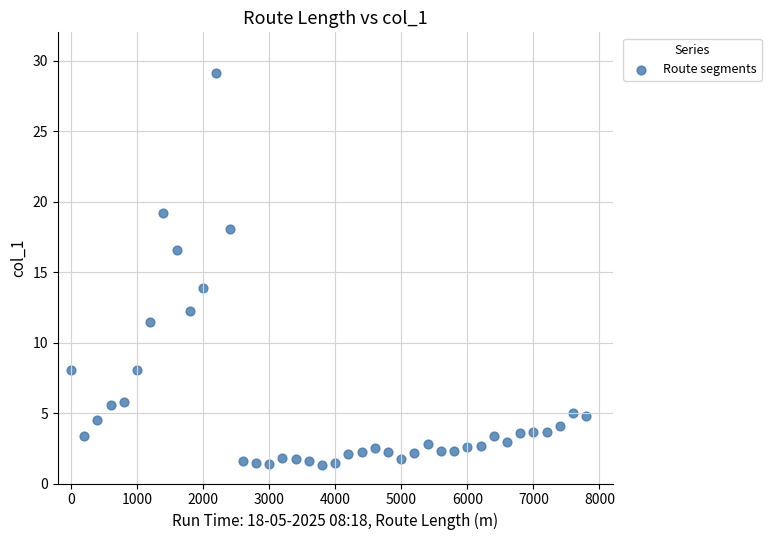

What is the range of Y values (max minus min)?

27.8